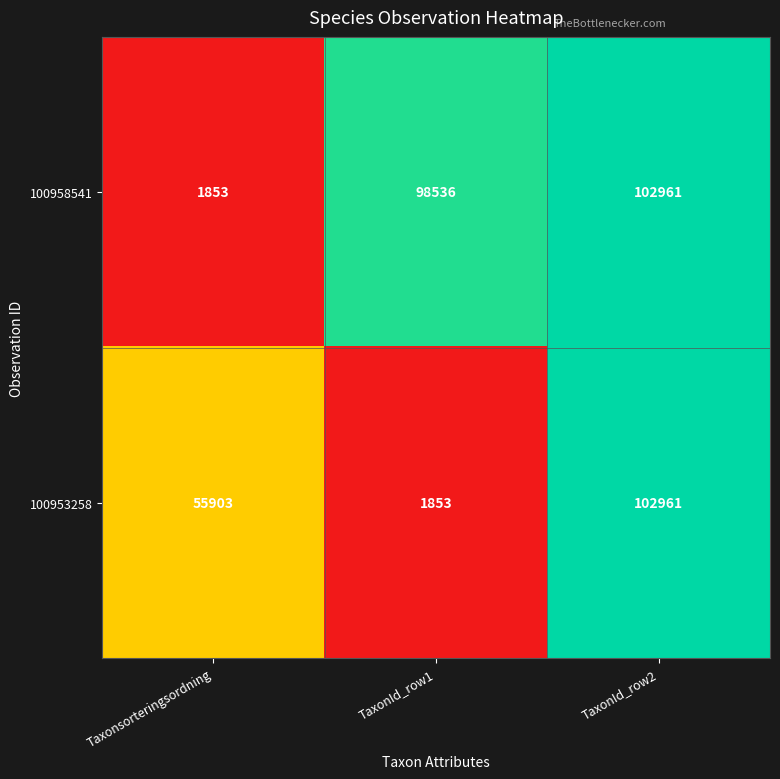

List the labels in order of 100953258 value, smallest first.

TaxonId_row1, Taxonsorteringsordning, TaxonId_row2